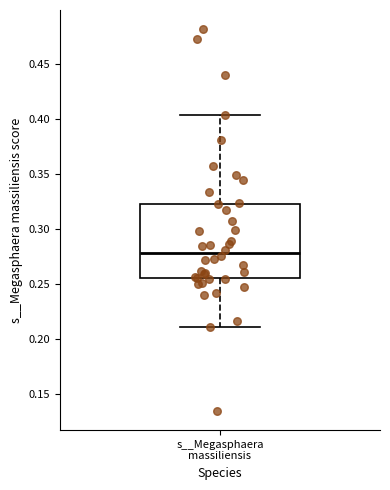

Read this box plot against the y-axis: the position of the median line, the range covered by the box, and the ends of both whiskers. The values are not printed on the chart, so give them approximately, as read against the axis.

median 0.280, box 0.255 to 0.325, whiskers 0.210 to 0.405